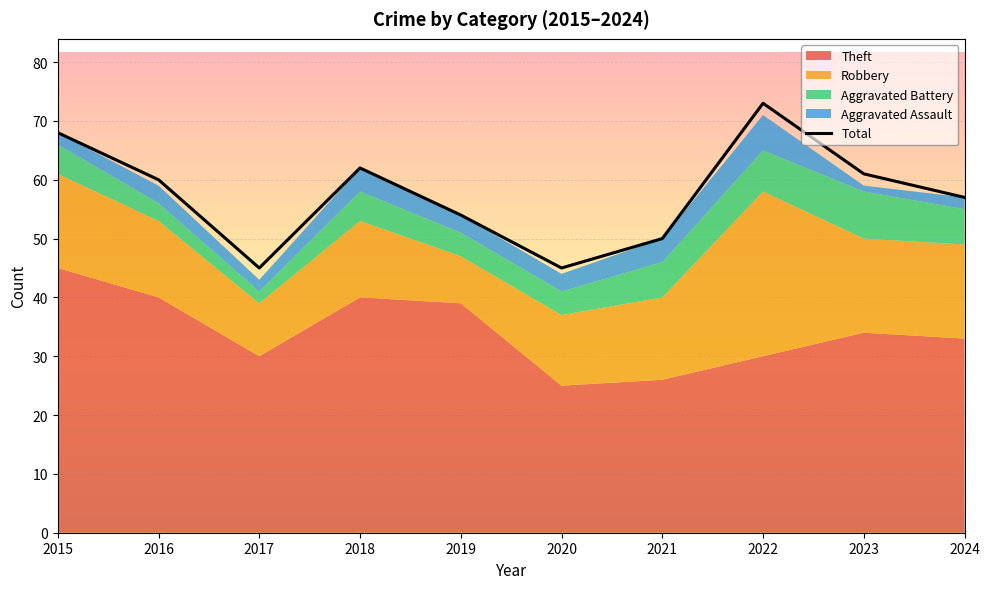

Rank the categories by value from highest to lowest.

2022, 2015, 2018, 2023, 2016, 2024, 2019, 2021, 2017, 2020